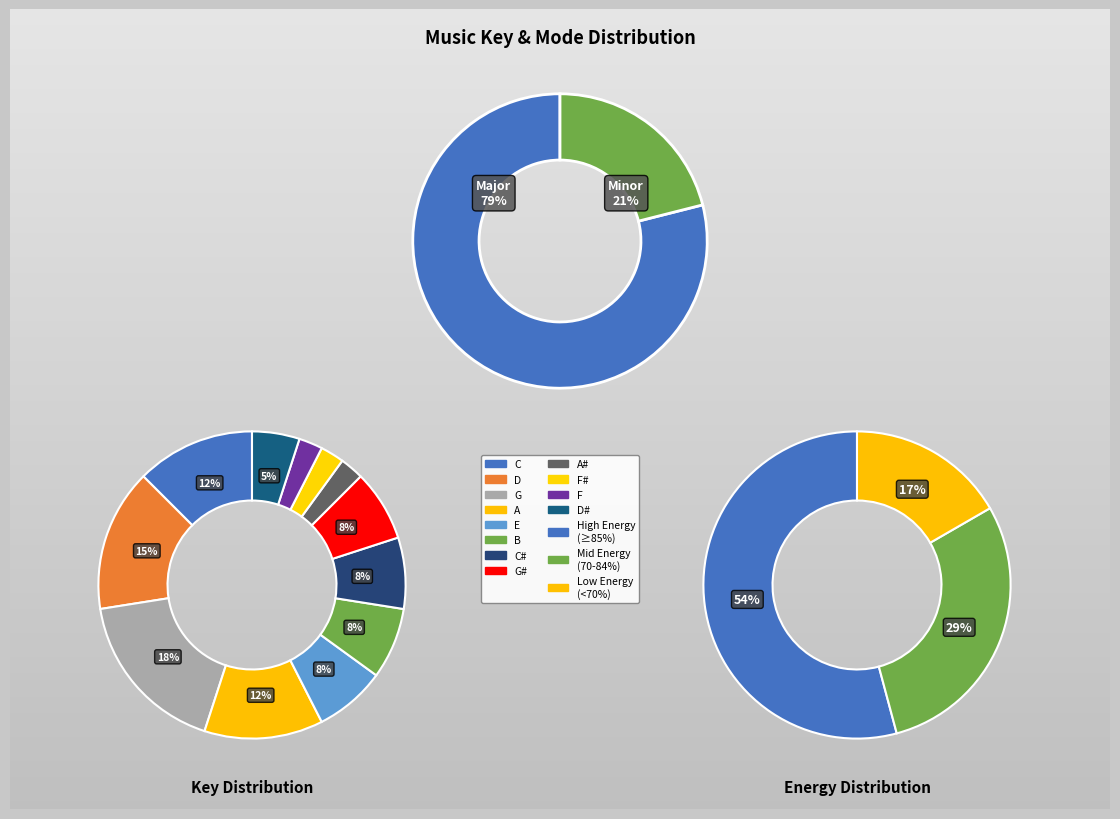

What is the largest slice in the pie chart?

Major